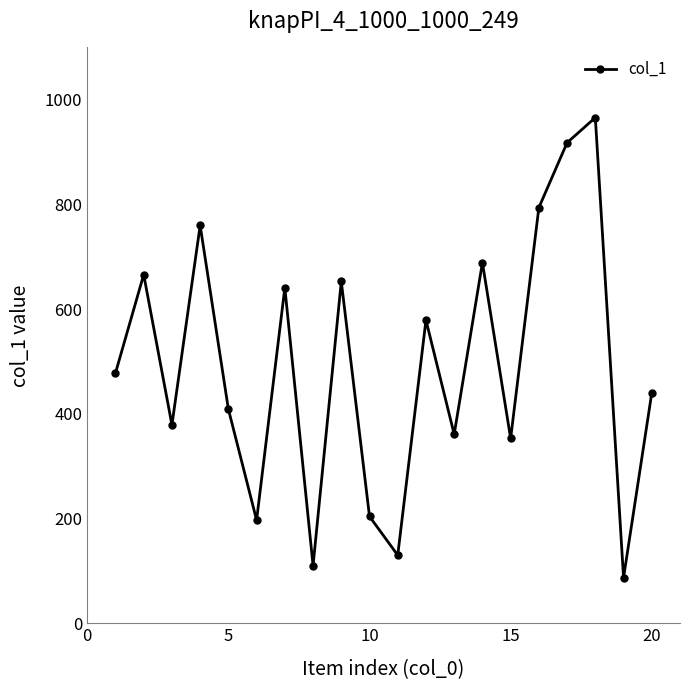

What is the maximum value shown in the chart?

966